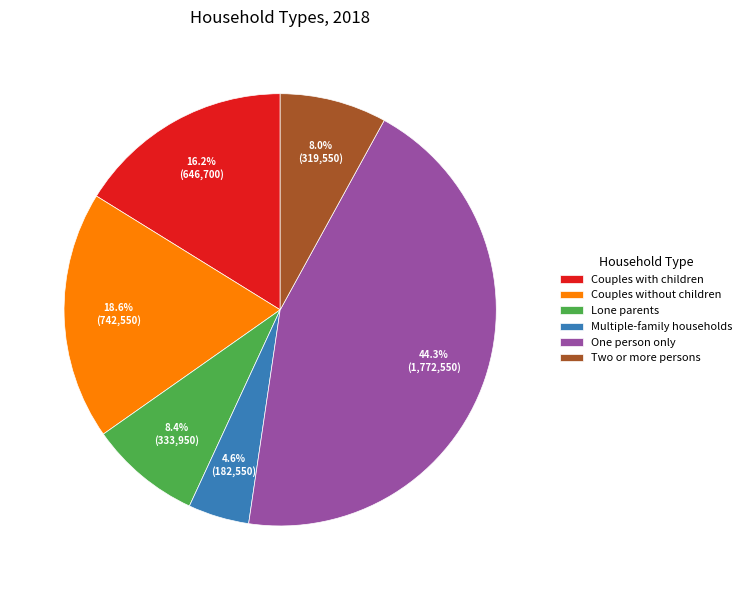

The Lone parents slice represents 8% of the pie. True or false?

True